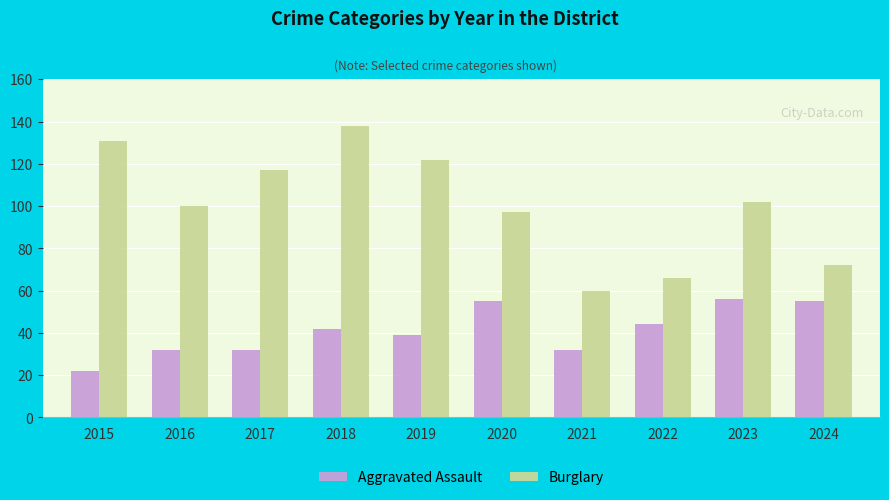

At which label does Burglary first exceed 102?

2015